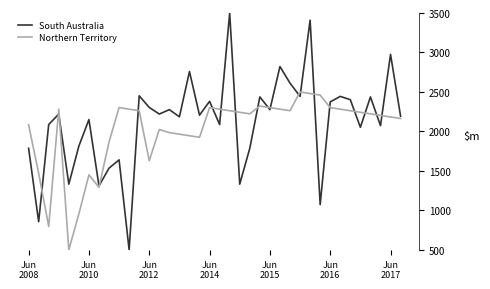

What are all the series names shown in the legend?

South Australia, Northern Territory